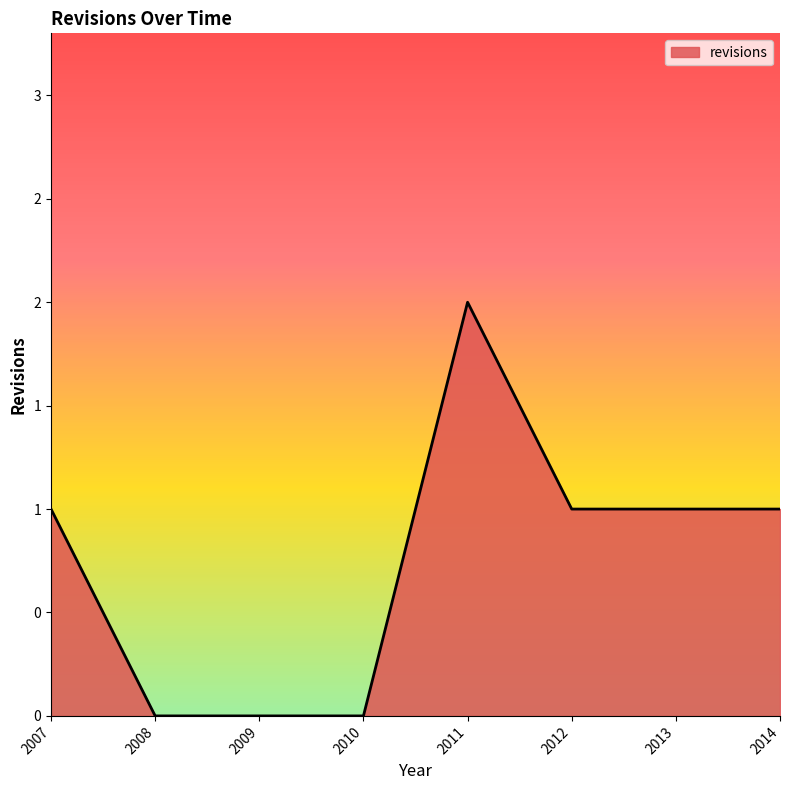

Is this an area chart (filled region under the line)?

Yes